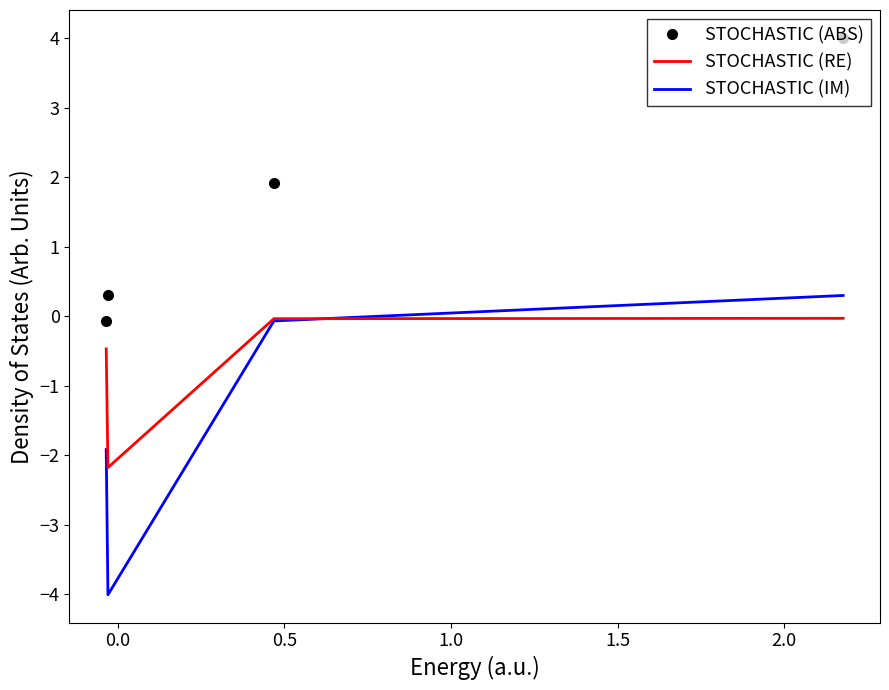

Which series has the largest total across all categories?

STOCHASTIC (ABS)